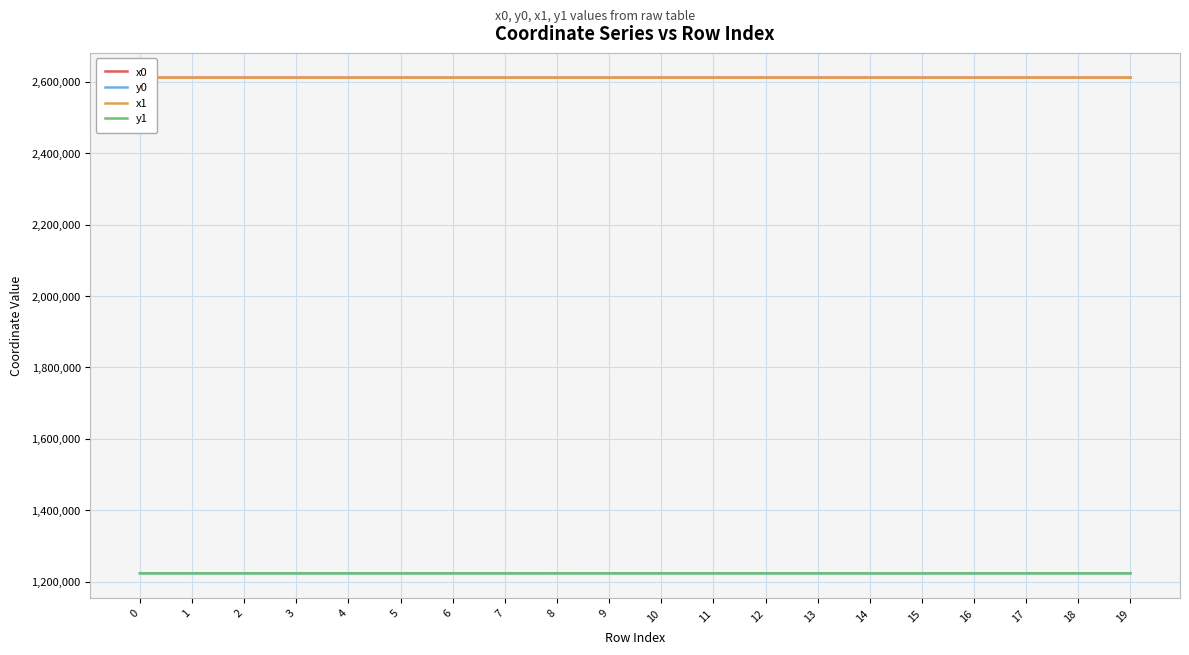

The y1 series shows 1223049.2 at 15. True or false?

True